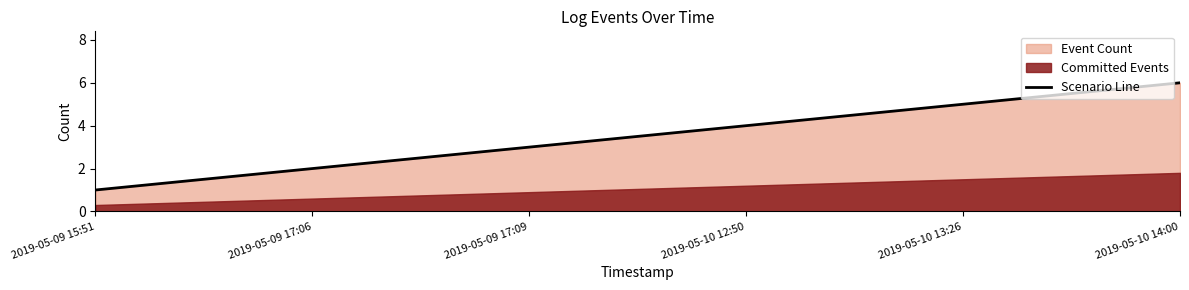

What is the label of the 2nd point from the right?

2019-05-10 13:26